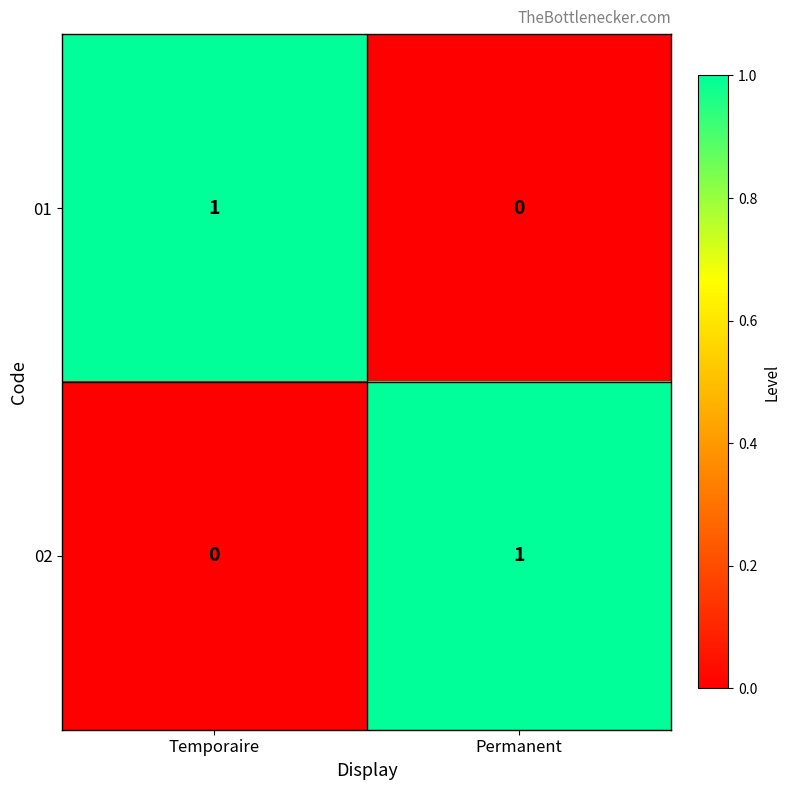

List the labels in order of 02 value, smallest first.

Temporaire, Permanent